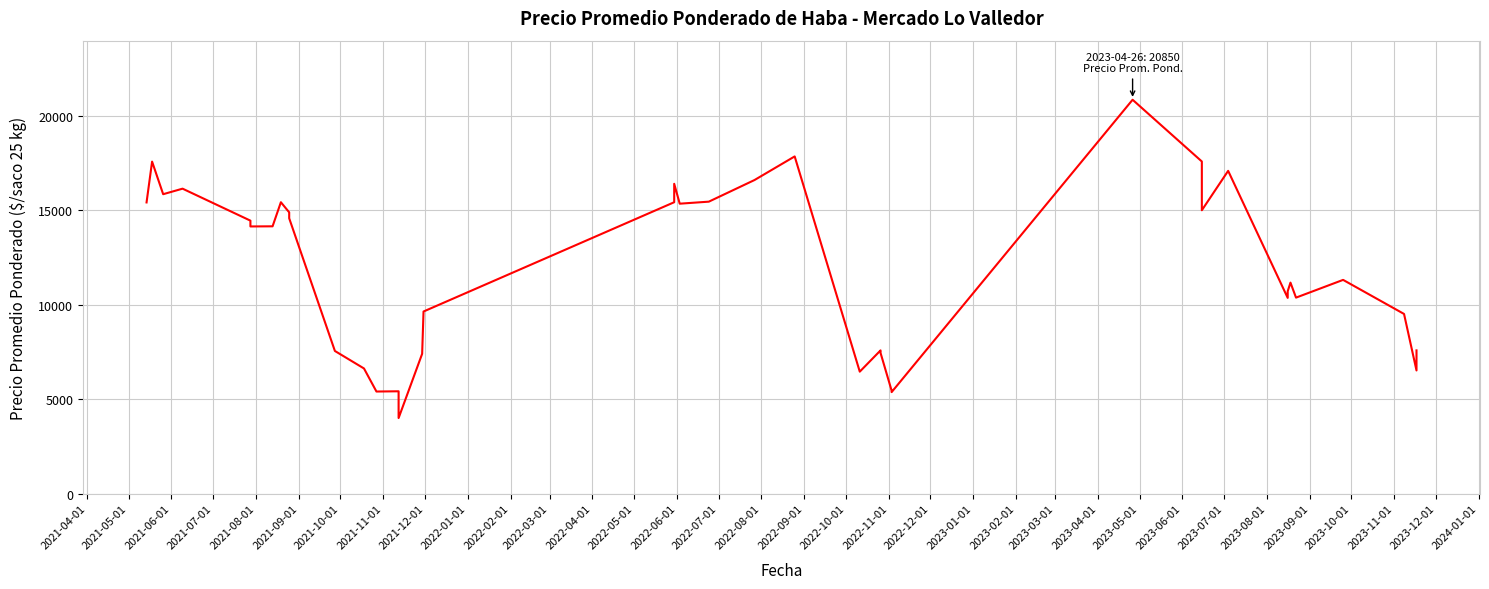

How many lines are shown in the chart?

1